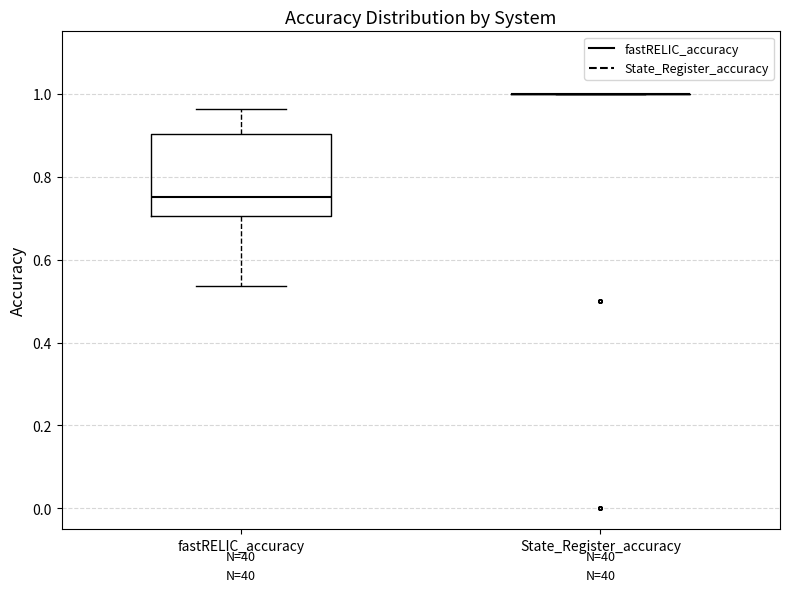

Where is the upper edge of the box for fastRELIC_accuracy on the y-axis? The values are not printed on the chart, so give them approximately, as read against the axis.

0.90